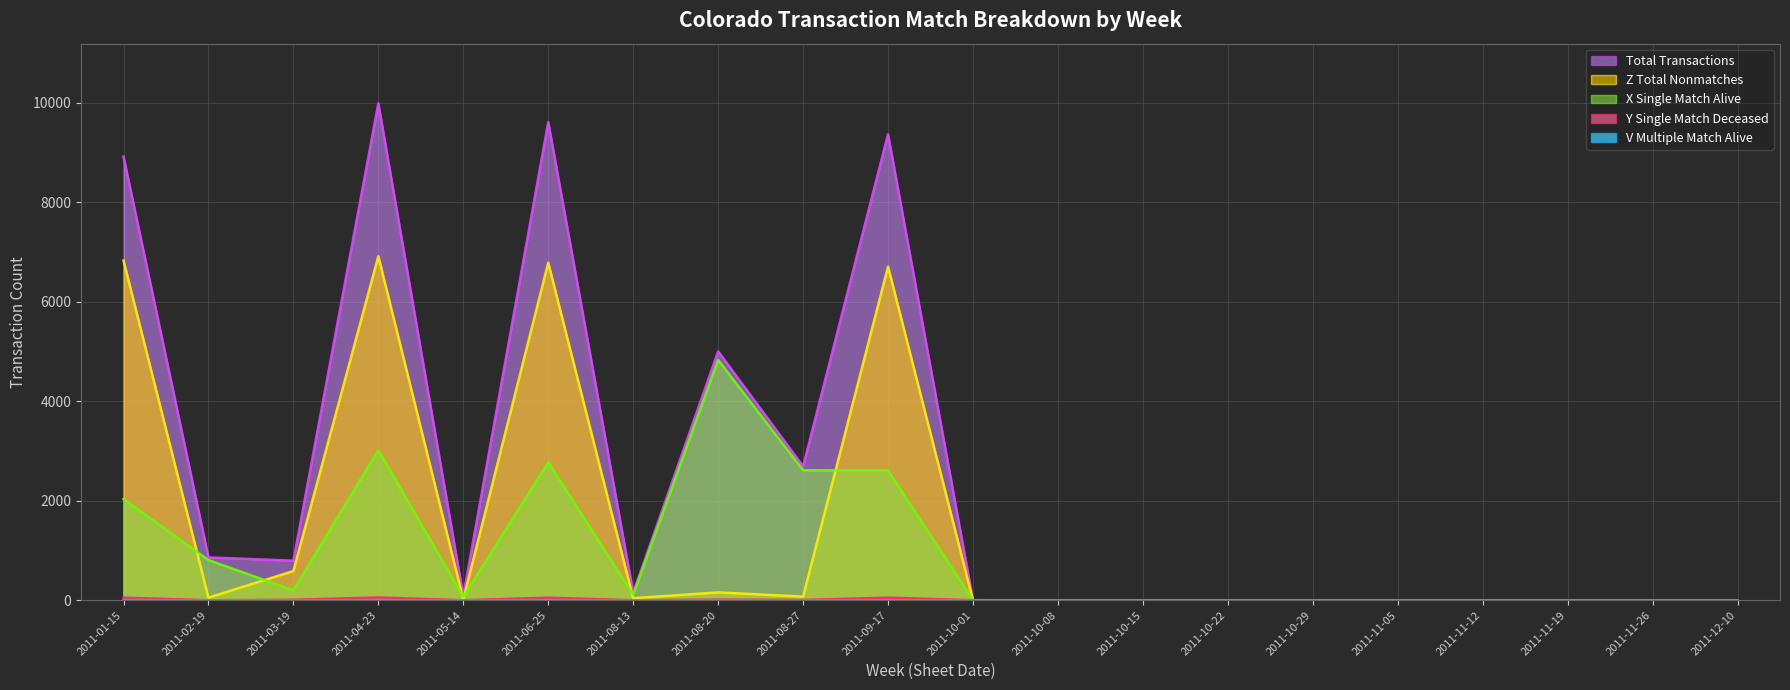

At which category is the sum across all series the highest?

2011-04-23